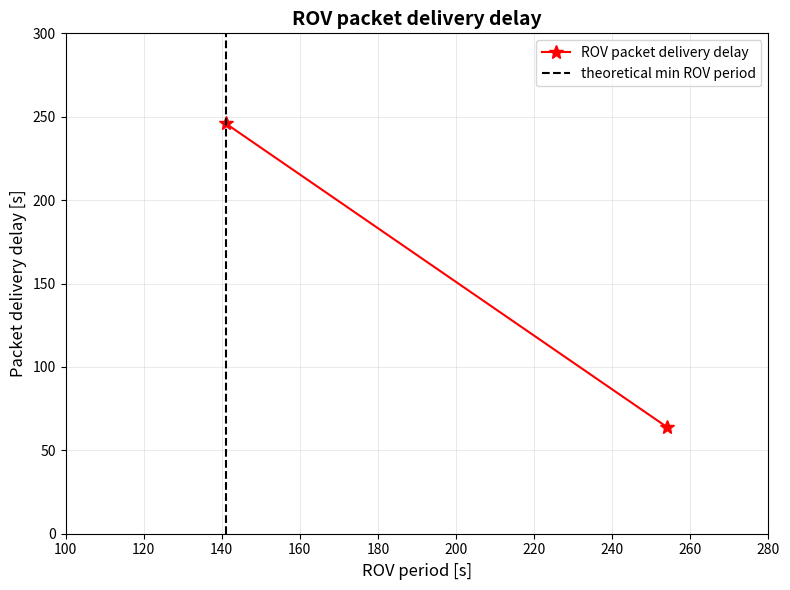

Reading left to right, extract all data points from this chart.

ROV packet delivery delay: 246	64
theoretical min ROV period: 0	1